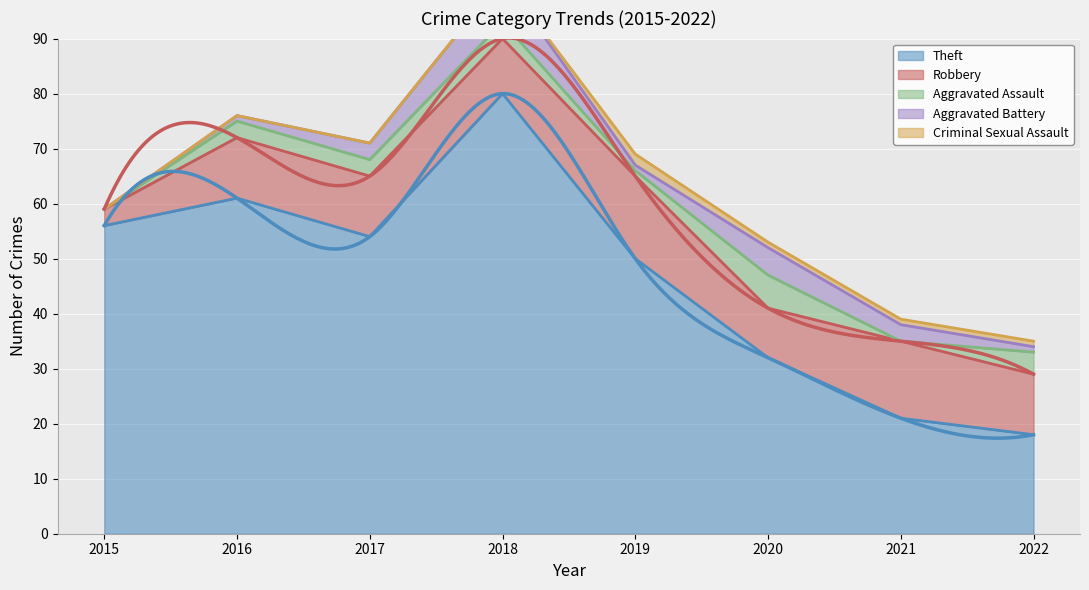

How many lines are shown in the chart?

5